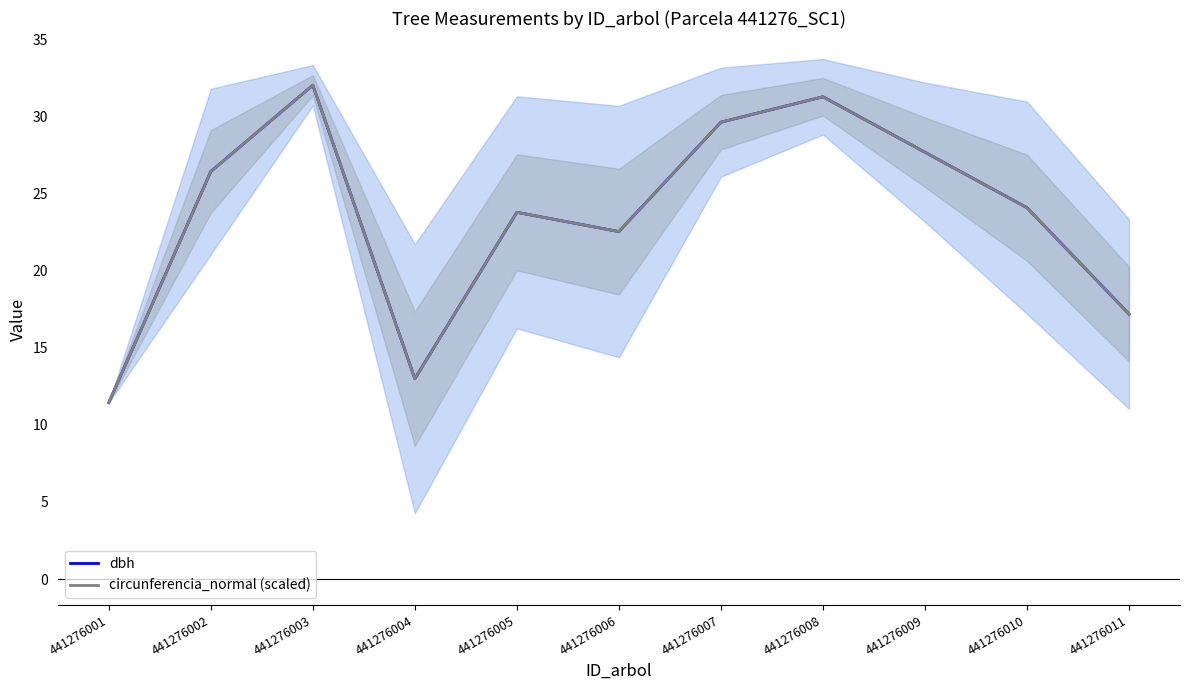

Reading left to right, list all the values displayed in this chart.

dbh: 441276001=11.4	441276002=26.4	441276003=32.0	441276004=13.0	441276005=23.8	441276006=22.6	441276007=29.6	441276008=31.3	441276009=27.7	441276010=24.1	441276011=17.2
circunferencia_normal (scaled): 441276001=11.4	441276002=26.5	441276003=32.0	441276004=13.0	441276005=23.8	441276006=22.5	441276007=29.6	441276008=31.3	441276009=27.7	441276010=24.1	441276011=17.2